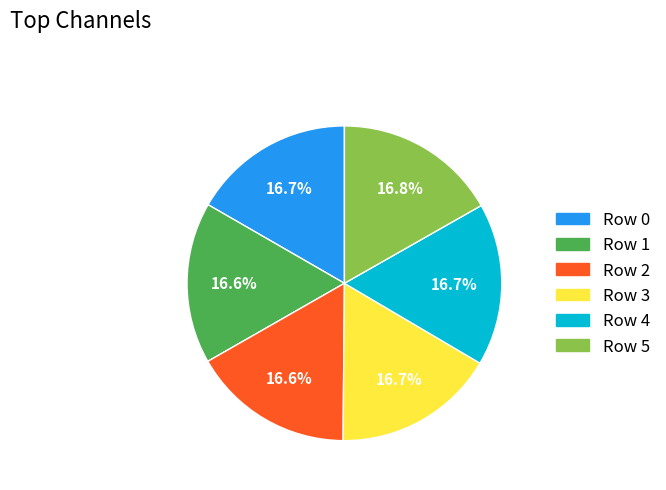

Is it true that Row 3 is 7% of the pie?

False